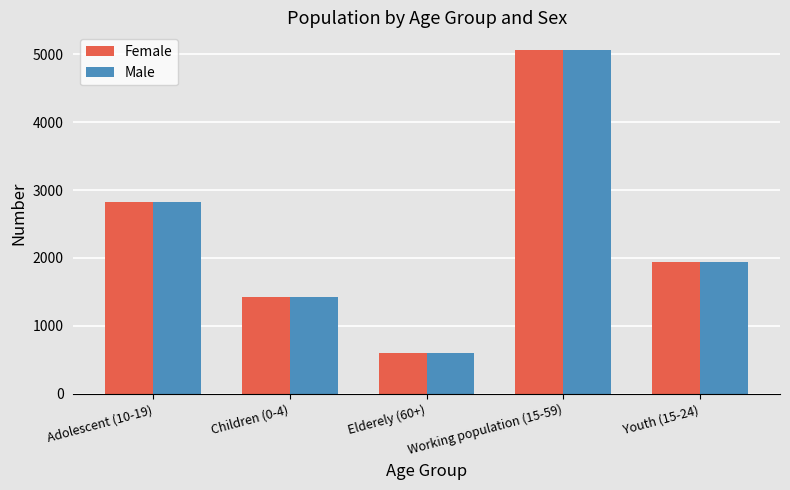

Reading right to left, transcribe all the data shown in this chart.

Female: 1939	5069	599	1424	2824
Male: 1939	5069	599	1424	2824